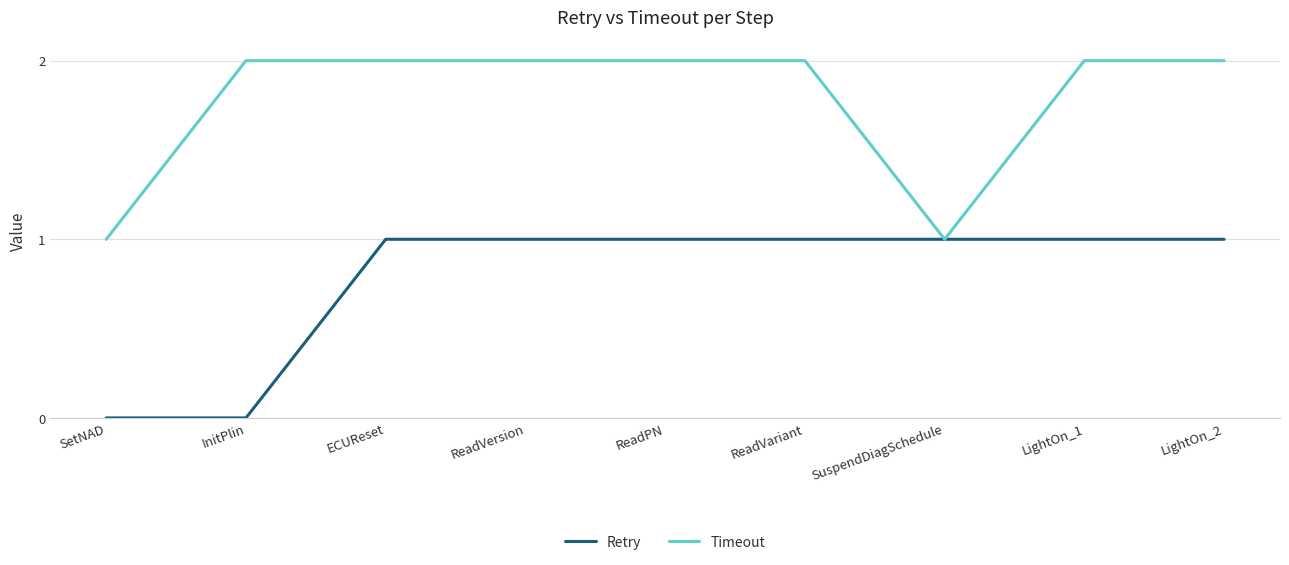

Rank the series by their average value, from lowest to highest.

Retry, Timeout